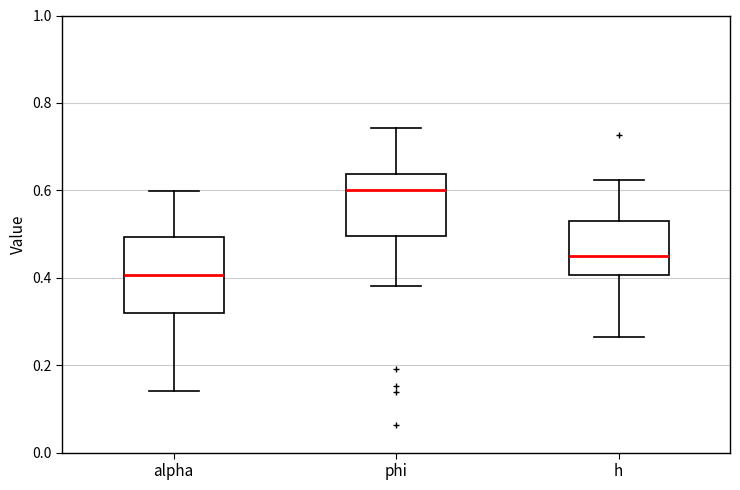

Reading left to right, read every box against the y-axis: the position of its median line, the range the box covers, and the ends of its whiskers. The values are not printed on the chart, so give them approximately, as read against the axis.

alpha: median 0.40, box 0.32 to 0.50, whiskers 0.14 to 0.60
phi: median 0.60, box 0.50 to 0.64, whiskers 0.38 to 0.74
h: median 0.46, box 0.40 to 0.54, whiskers 0.26 to 0.62